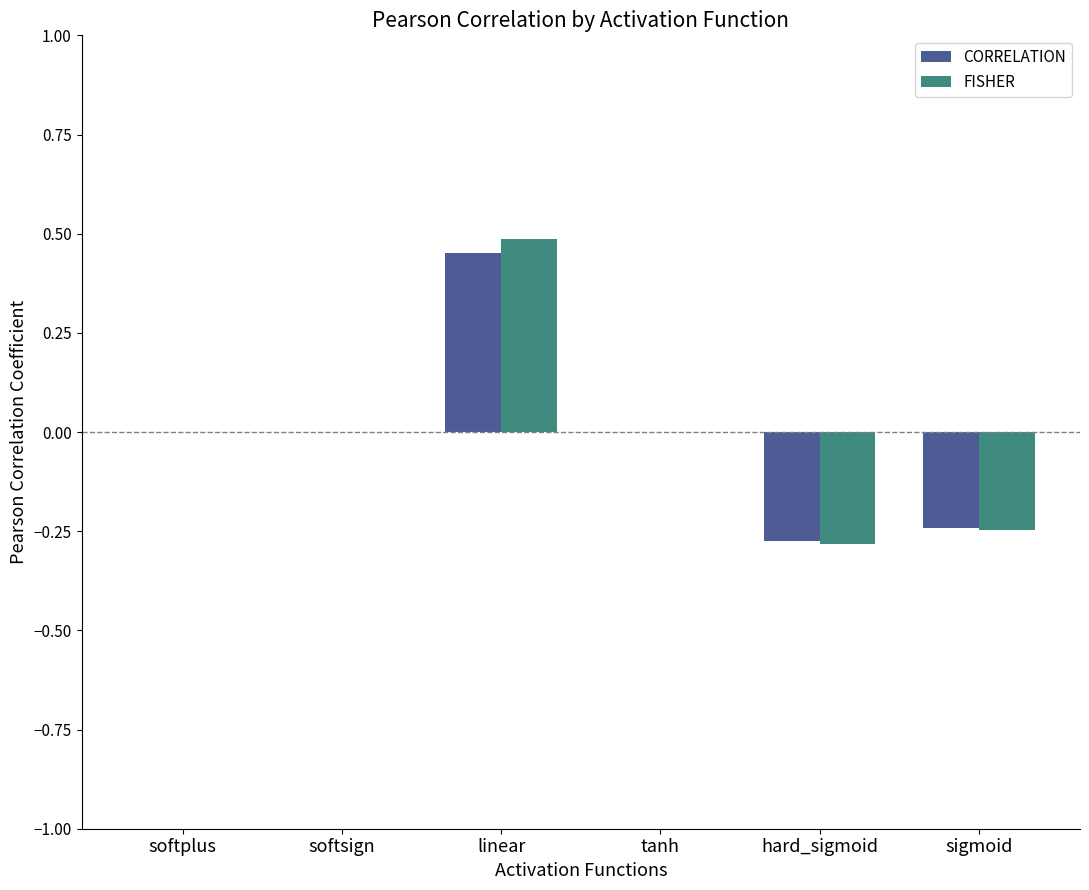

Count the number of categories in the chart.

6